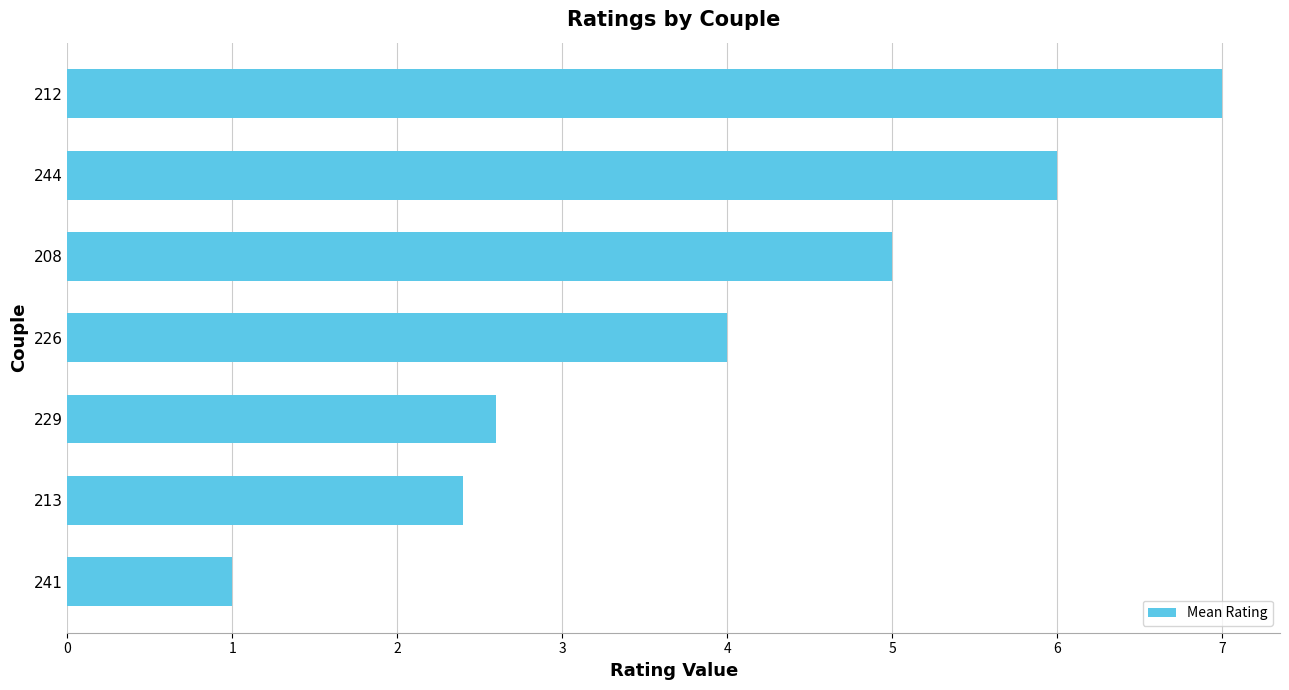

Reading top to bottom, transcribe all the data shown in this chart.

212=7.0	244=6.0	208=5.0	226=4.0	229=2.6	213=2.4	241=1.0